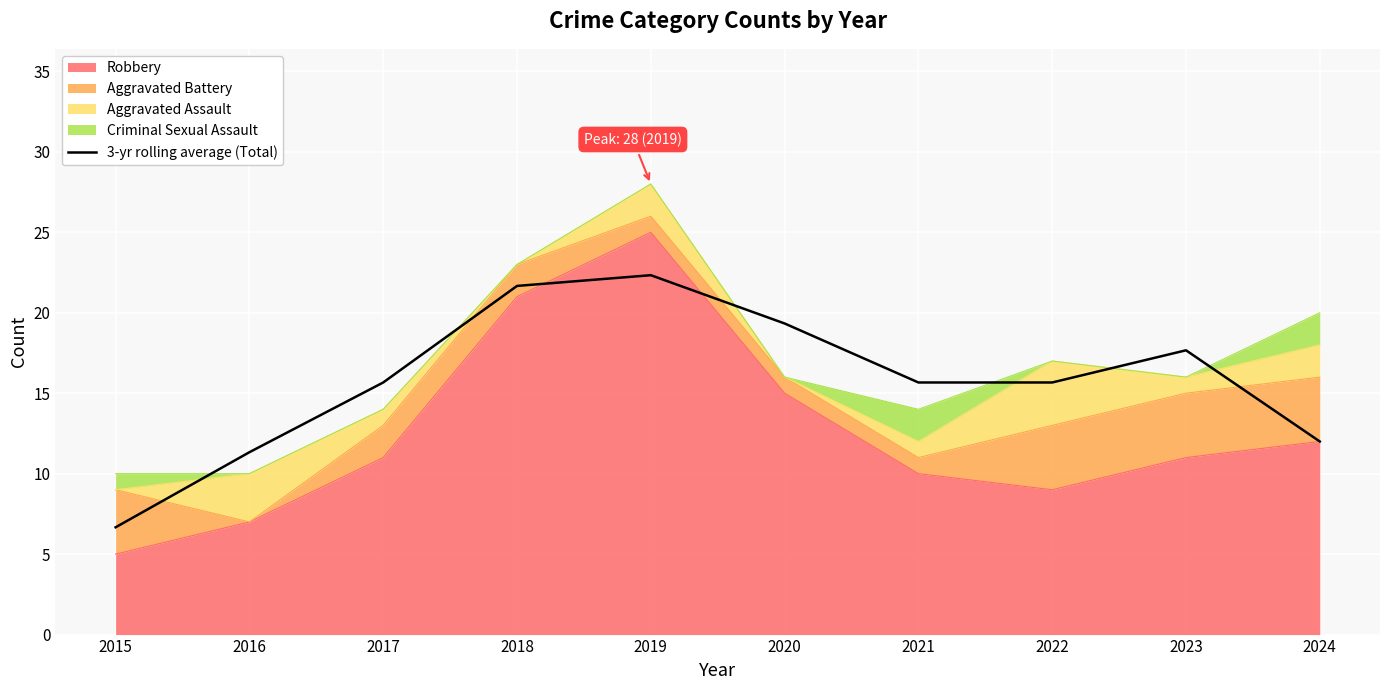

What is the value of the 3rd point from the left?

15.7